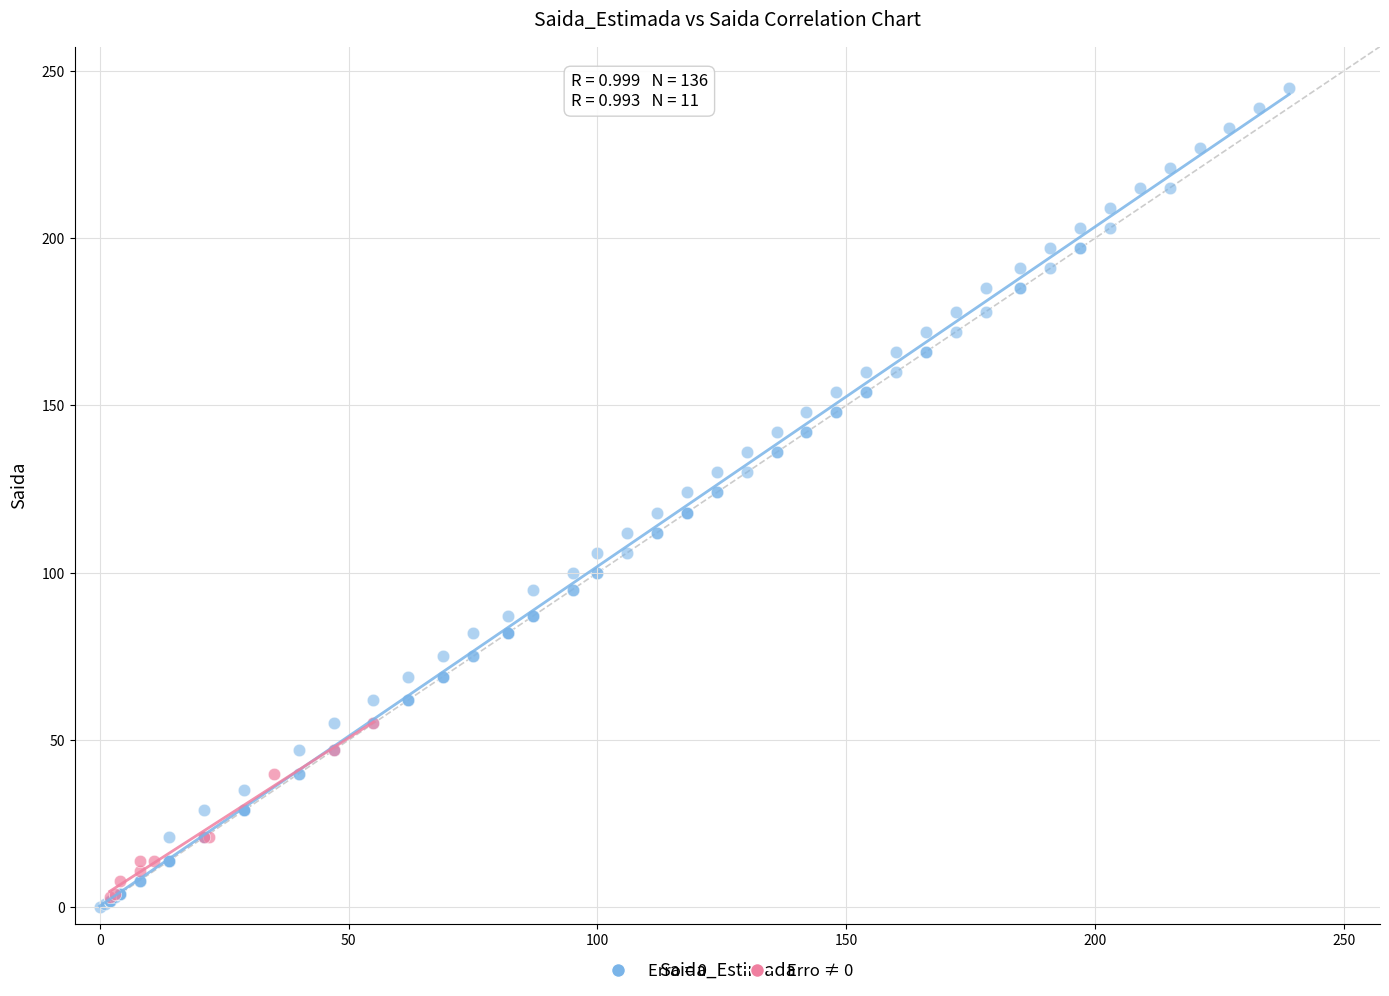

Which series has the largest Y range (max minus min)?

Erro = 0